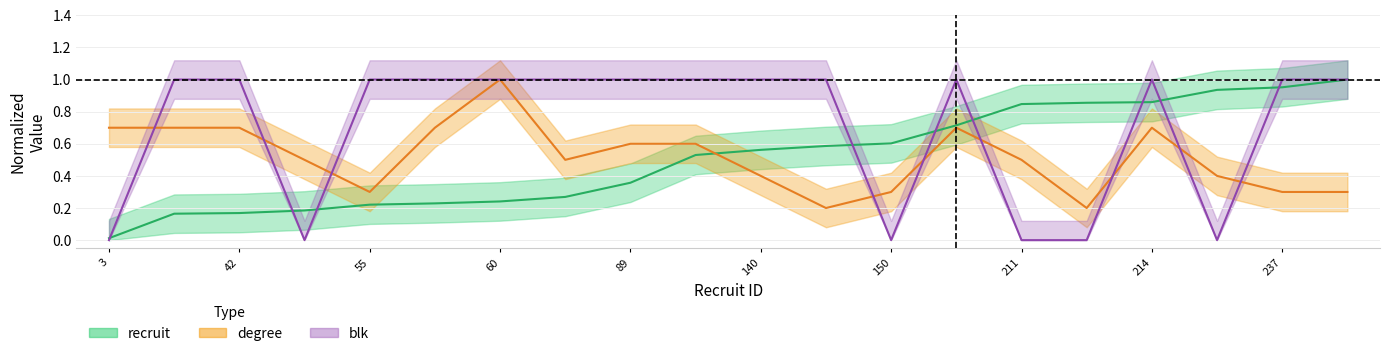

True or false: blk has more than 0 points higher than both neighbors.

True